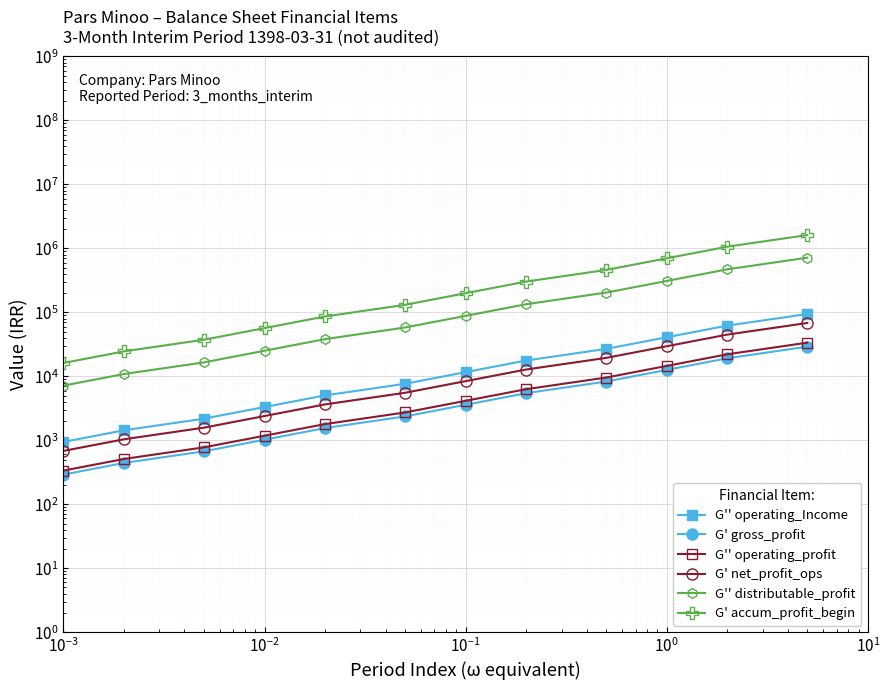

What is the value of the G'' operating_Income point at the 3rd from the left?

2177.8